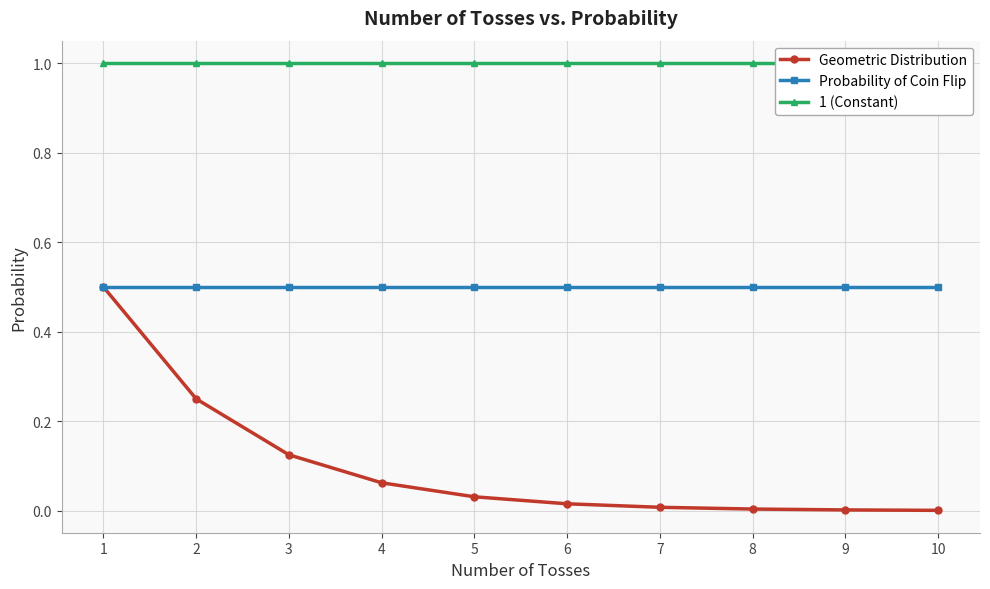

Does the chart have visible grid lines?

Yes